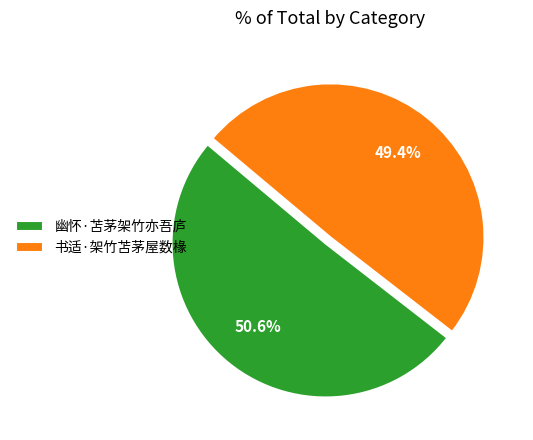

Which slice is the smallest?

书适·架竹苫茅屋数椽